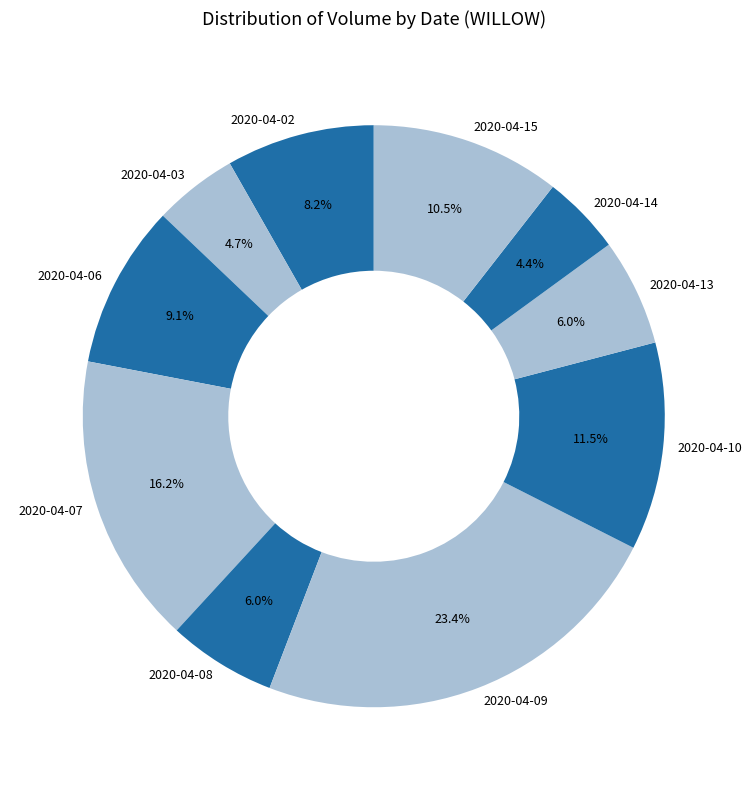

Which slice is the largest?

2020-04-09